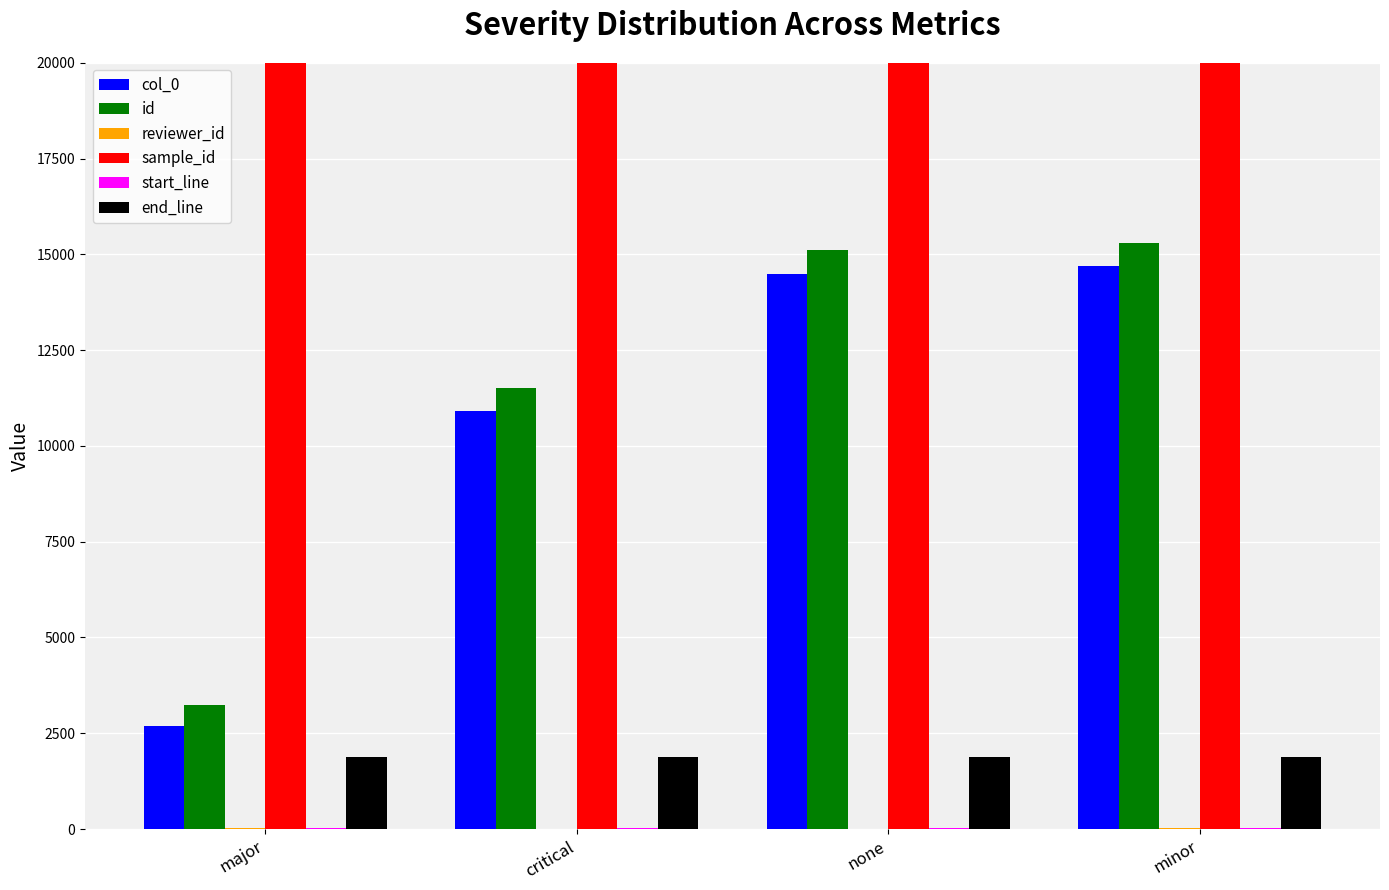

How many bars are there in total?

24